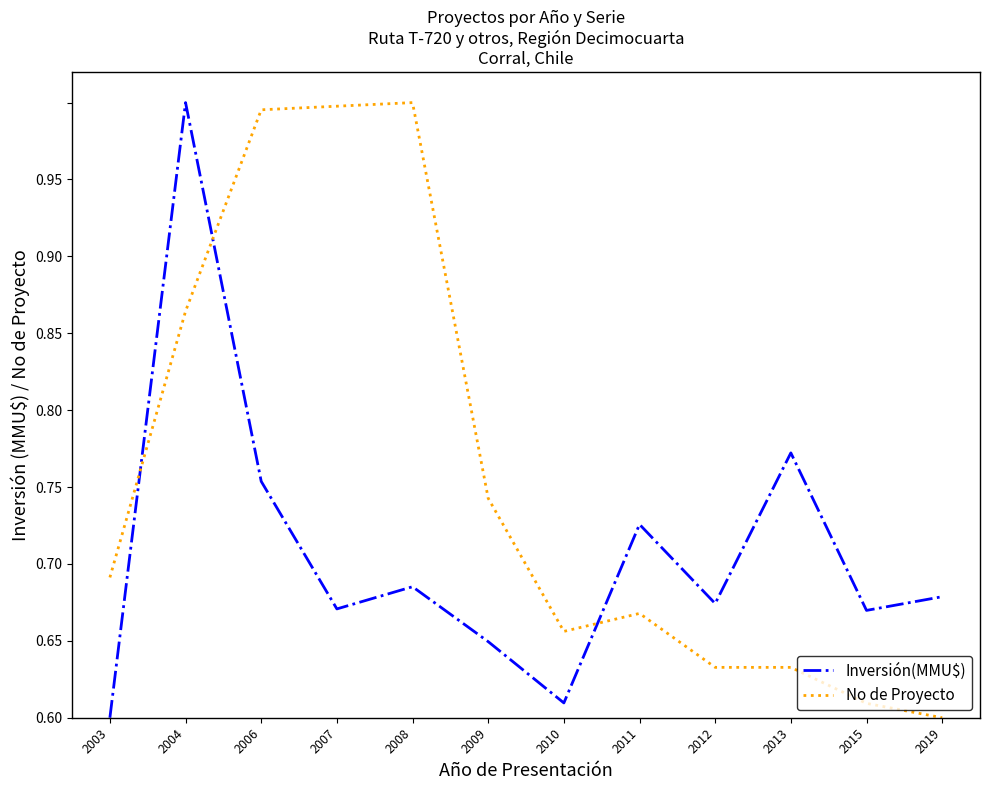

List the series in order of their peak value, highest first.

Inversión(MMU$), No de Proyecto